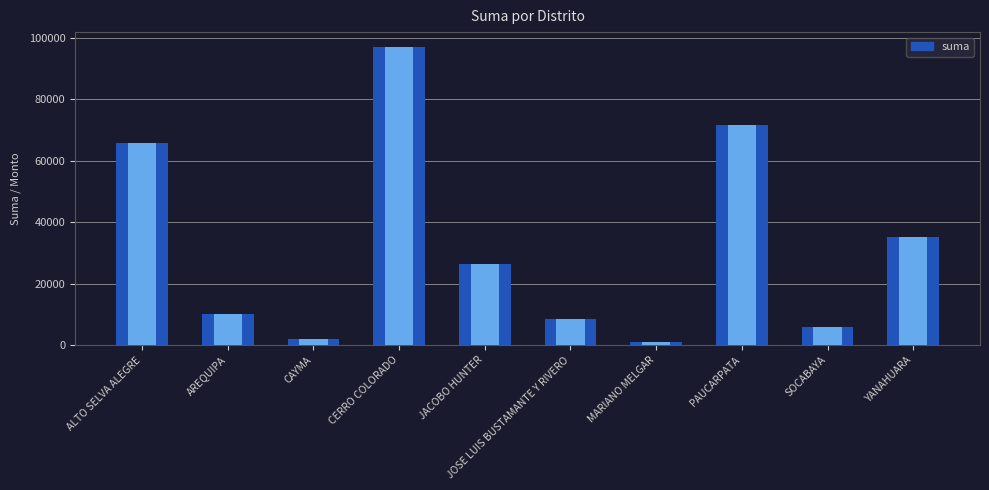

Between ALTO SELVA ALEGRE and PAUCARPATA, which is larger?

PAUCARPATA